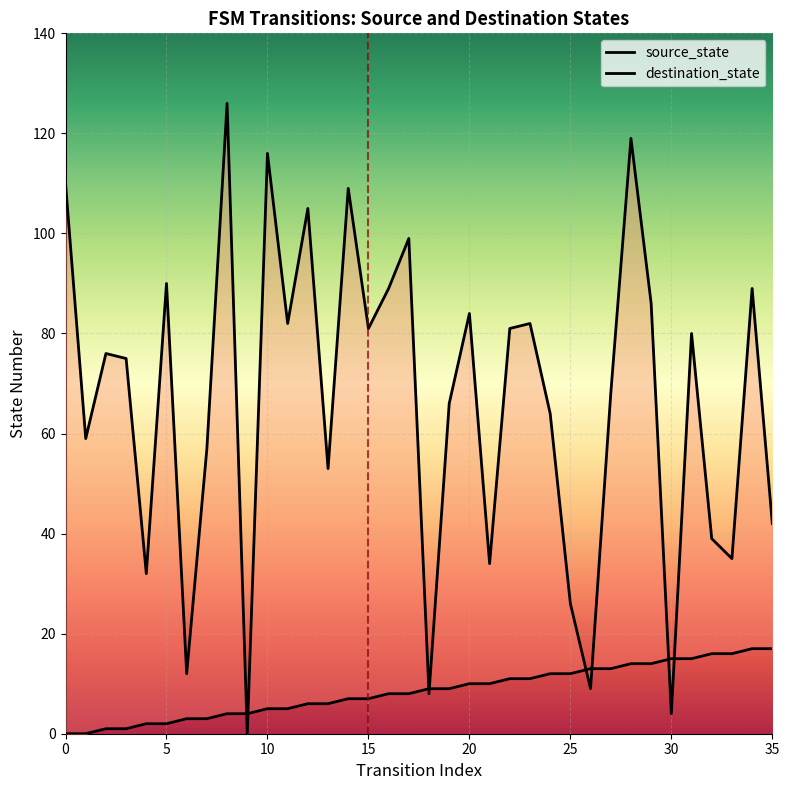

Reading left to right, what are all the values shown in this chart?

source_state: 0	0	1	1	2	2	3	3	4	4	5	5	6	6	7	7	8	8	9	9	10	10	11	11	12	12	13	13	14	14	15	15	16	16	17	17
destination_state: 110	59	76	75	32	90	12	57	126	0	116	82	105	53	109	81	89	99	8	66	84	34	81	82	64	26	9	68	119	86	4	80	39	35	89	42